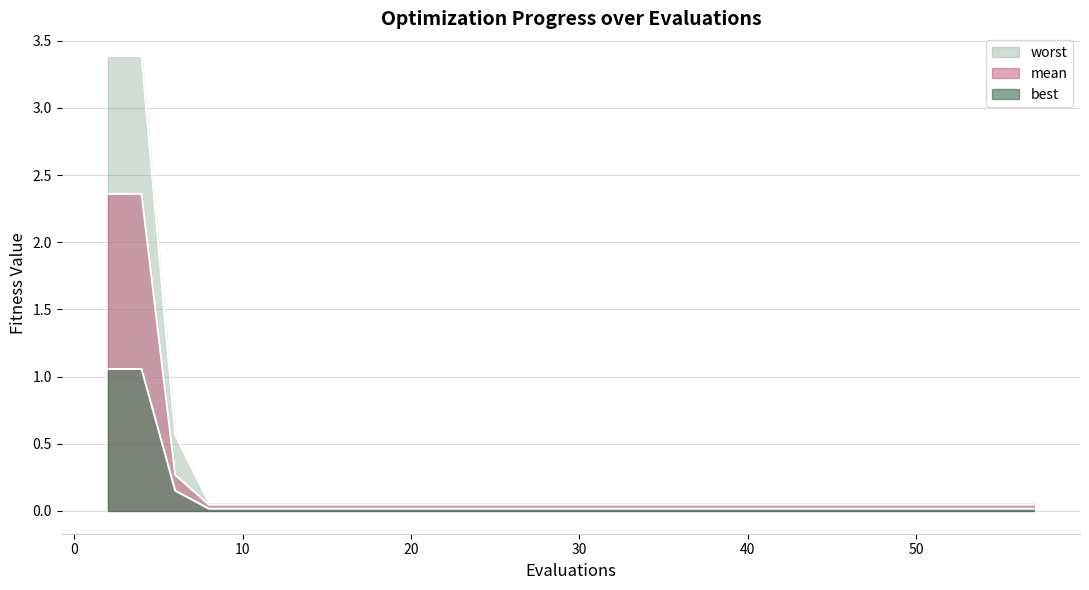

At 20, list the series in order from largest to smallest.

worst, mean, best